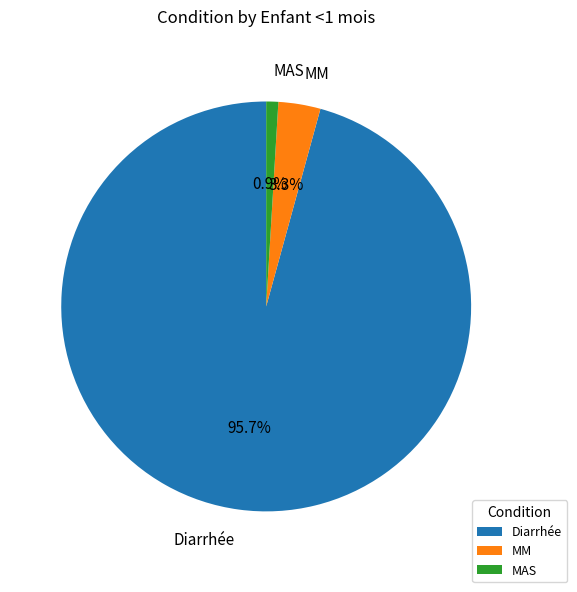

What is the smallest slice in the pie chart?

MAS